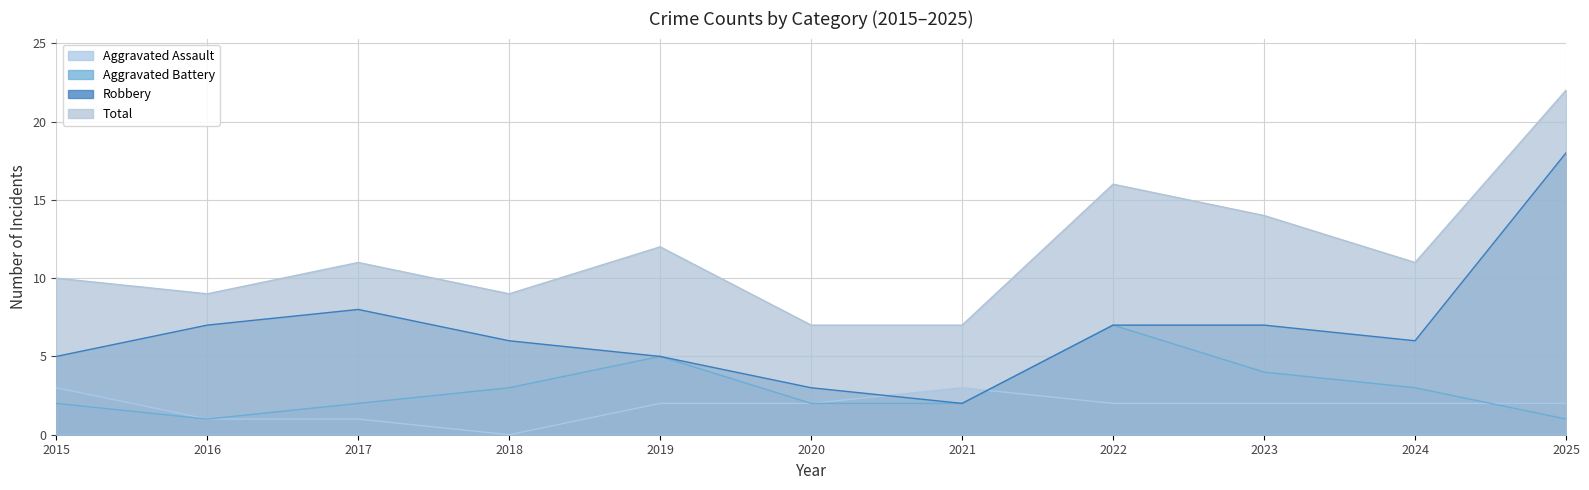

What is the sum of all Robbery values?

74